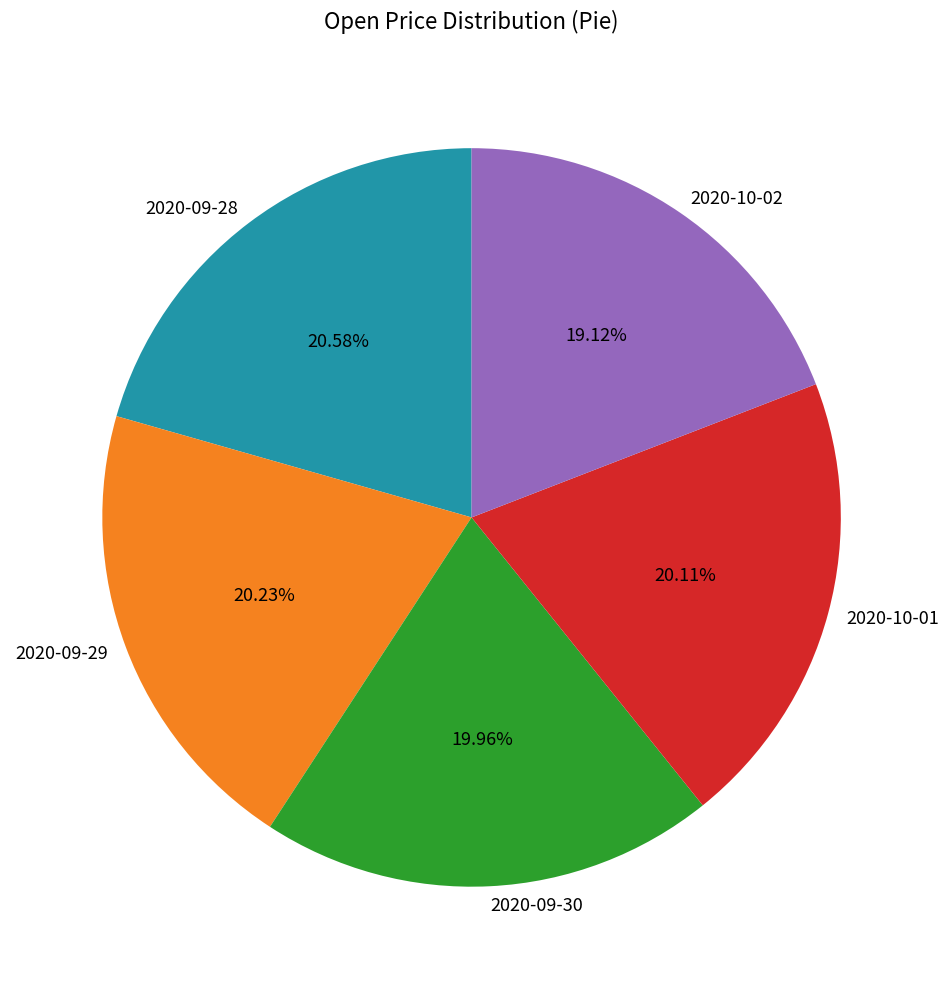

Is it true that 2020-10-02 is 6% of the pie?

False